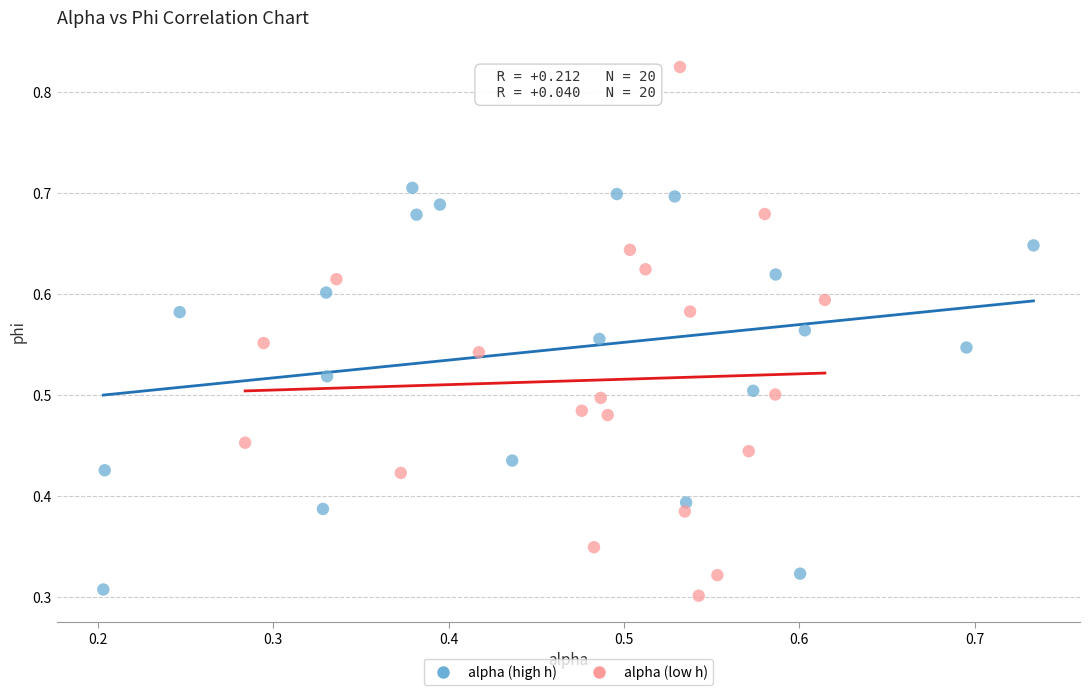

Which series reaches the maximum Y coordinate?

alpha (low h)